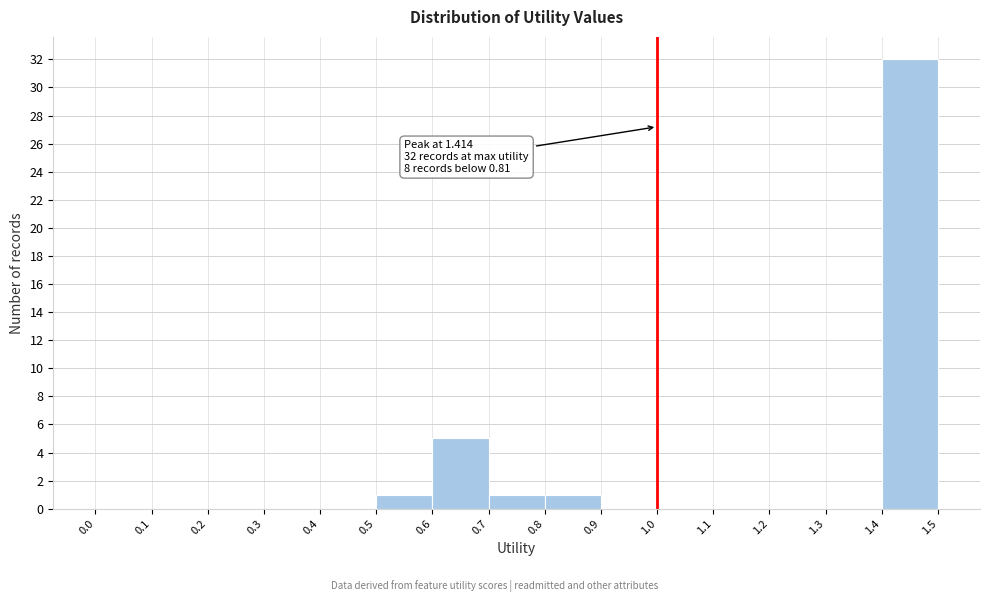

Over which range of the x-axis is the bar tallest?

1.4 to 1.5